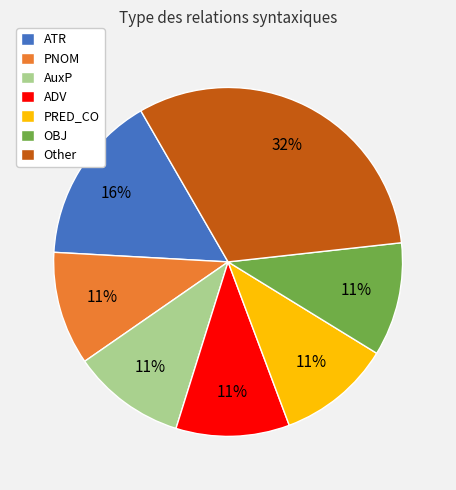

Which has a higher value, PNOM or Other?

Other